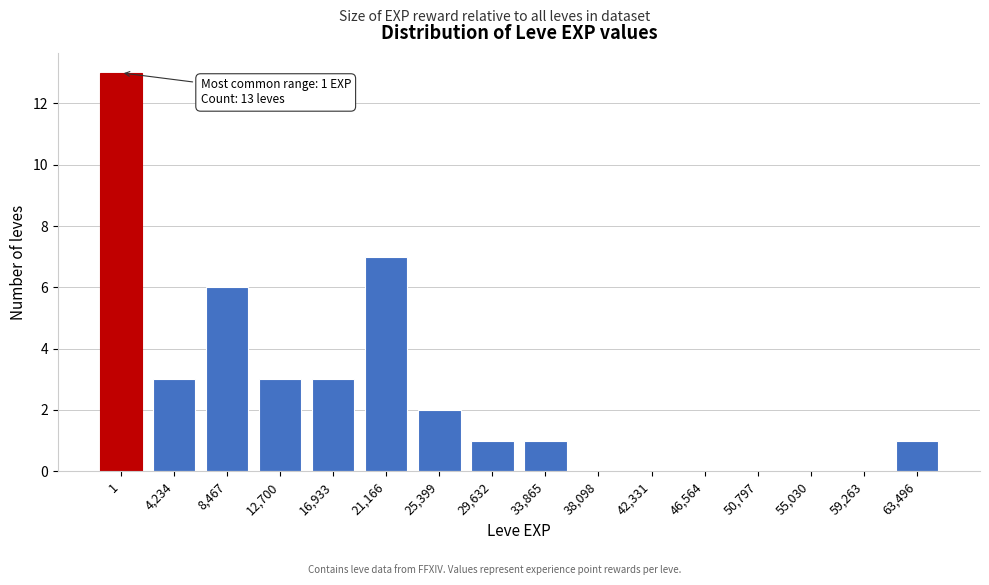

Reading left to right, transcribe all the data shown in this chart.

1=13	4,234=3	8,467=6	12,700=3	16,933=3	21,166=7	25,399=2	29,632=1	33,865=1	38,098=0	42,331=0	46,564=0	50,797=0	55,030=0	59,263=0	63,496=1